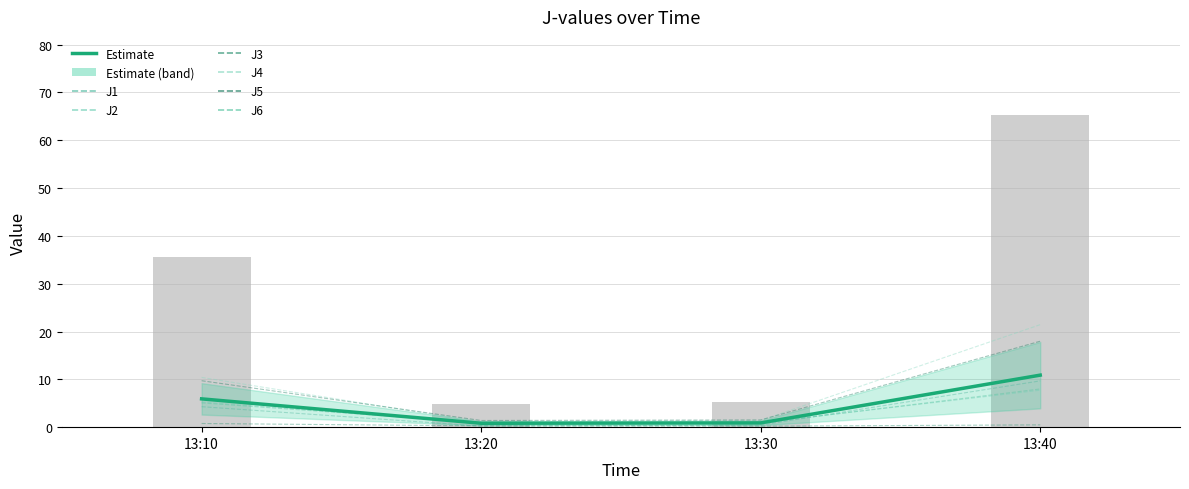

What is the average value of the J5 series?

7.6